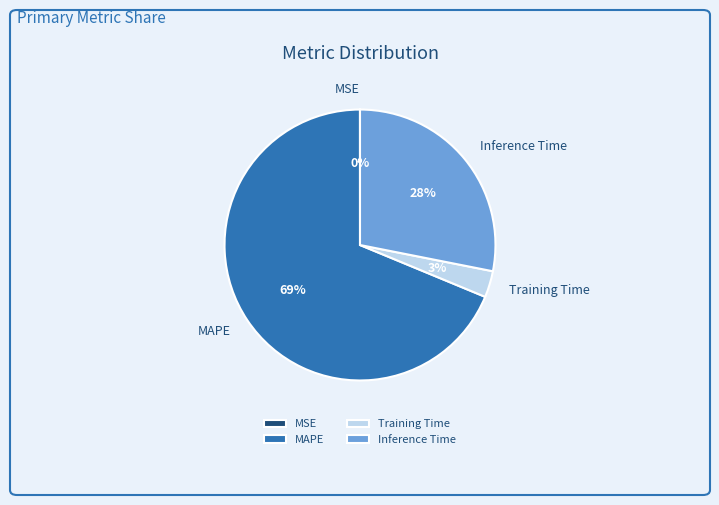

Does any single category account for the majority?

Yes